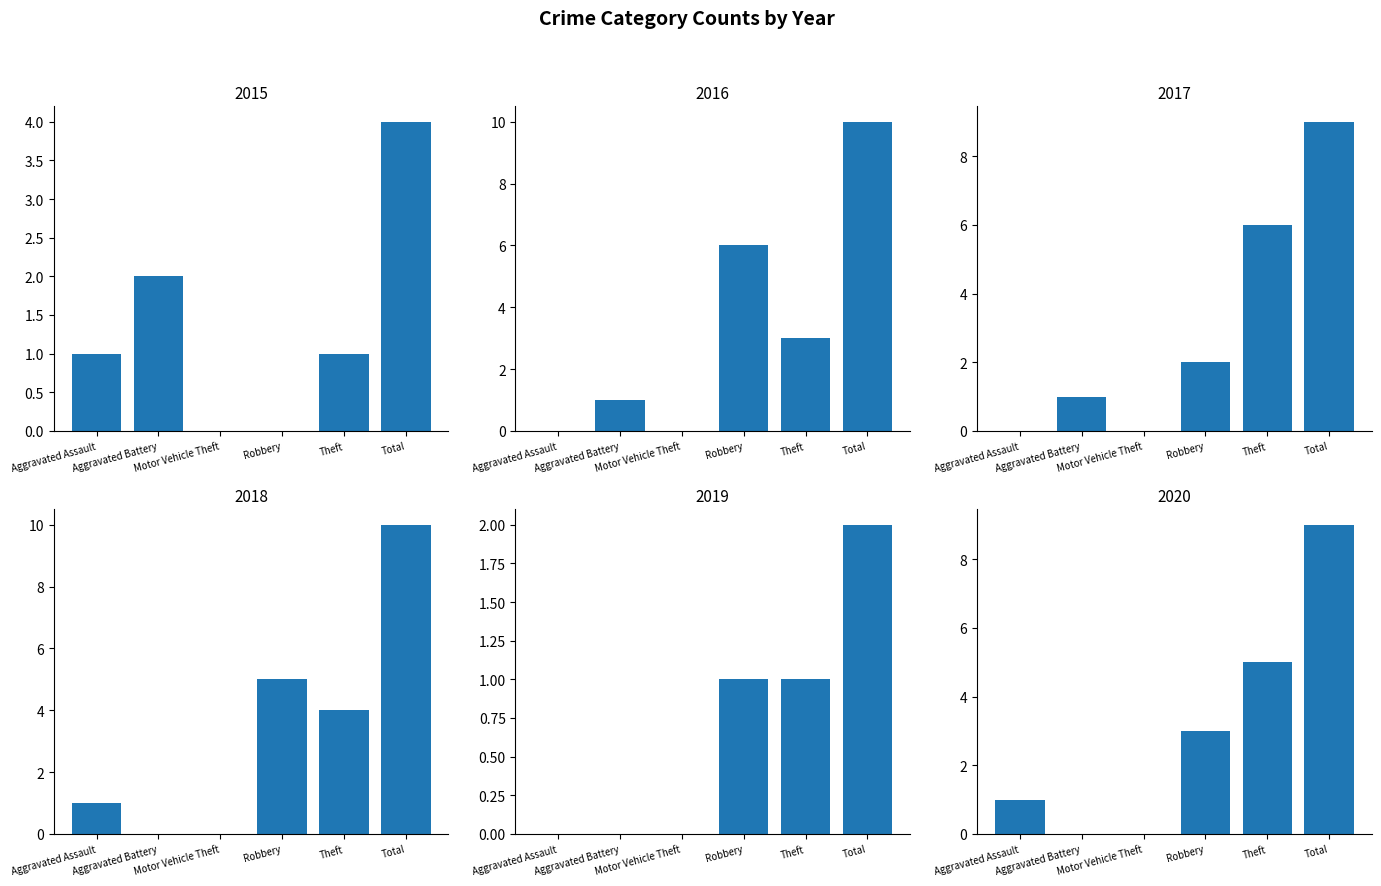

Reading right to left, what are all the values shown in this chart?

2015: 4	1	0	0	2	1
2016: 10	3	6	0	1	0
2017: 9	6	2	0	1	0
2018: 10	4	5	0	0	1
2019: 2	1	1	0	0	0
2020: 9	5	3	0	0	1